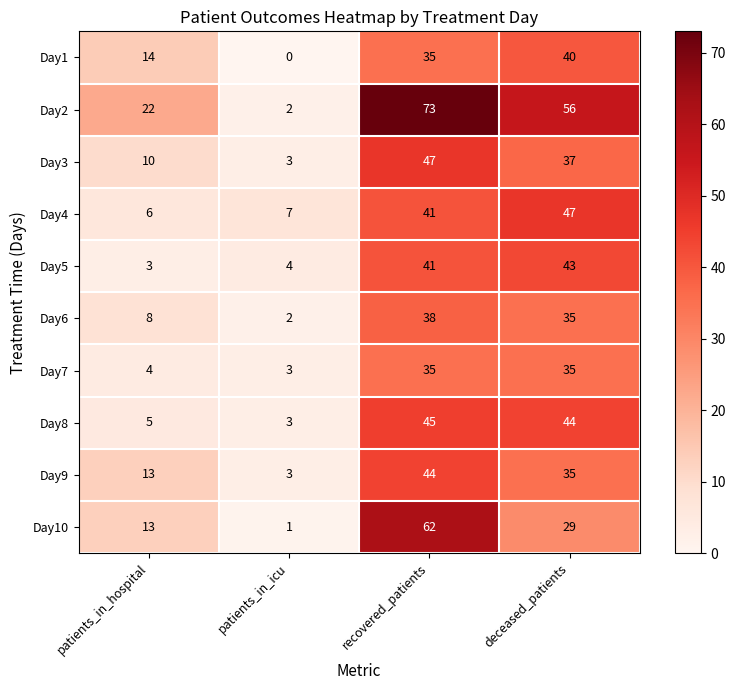

Count the number of categories in the chart.

4